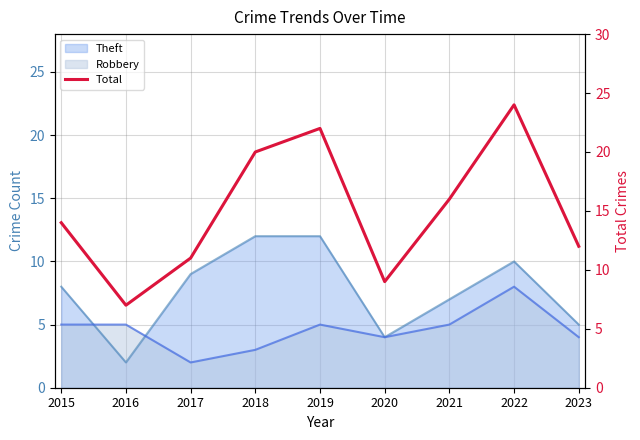

Between 2019 and 2021, which is larger?

2019